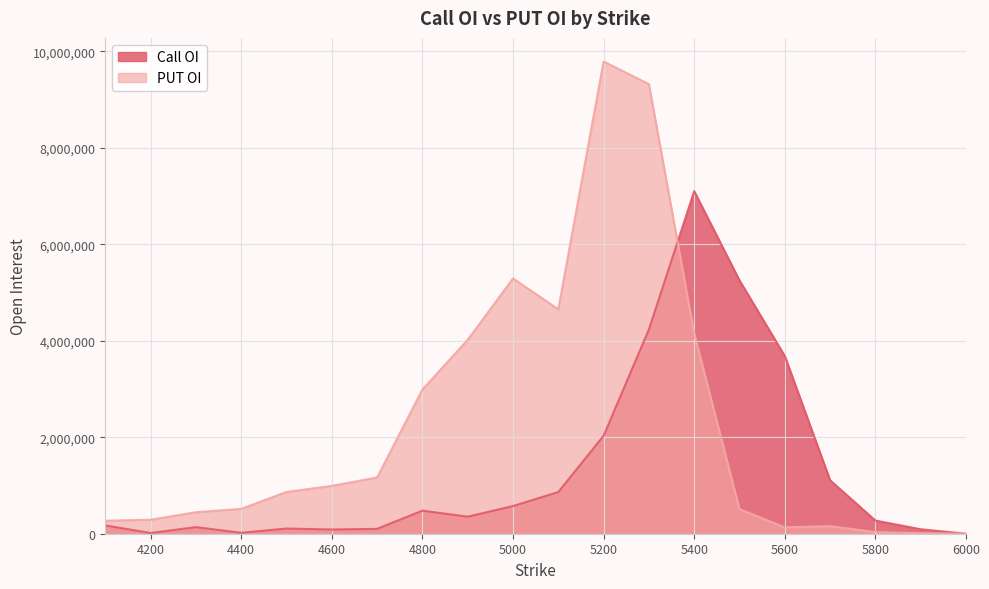

How many intersections are there between Call OI and PUT OI?

1